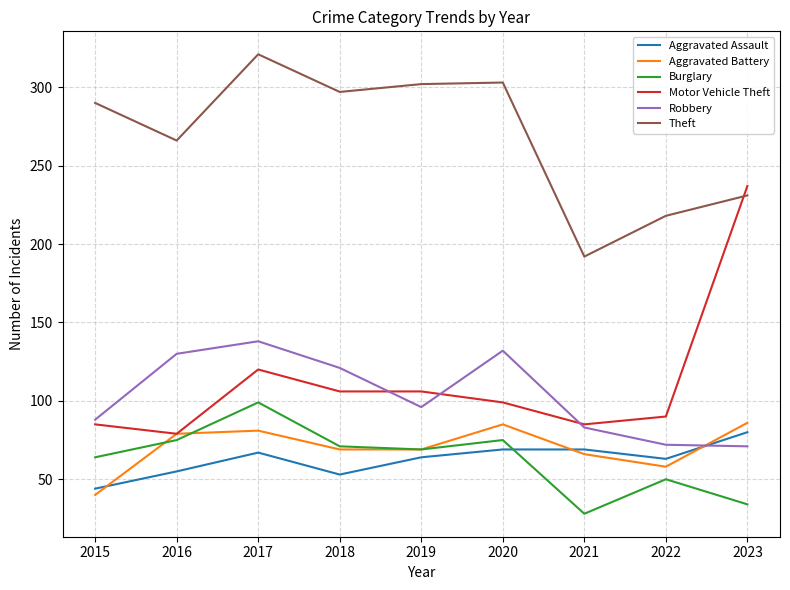

What is the highest value of the Aggravated Battery series?

86